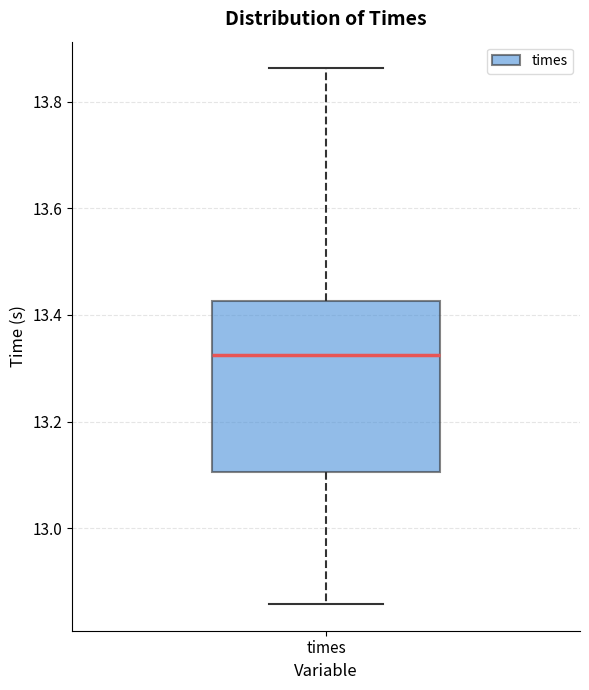

Where does the median line of the box for times sit on the y-axis? The values are not printed on the chart, so give them approximately, as read against the axis.

13.32